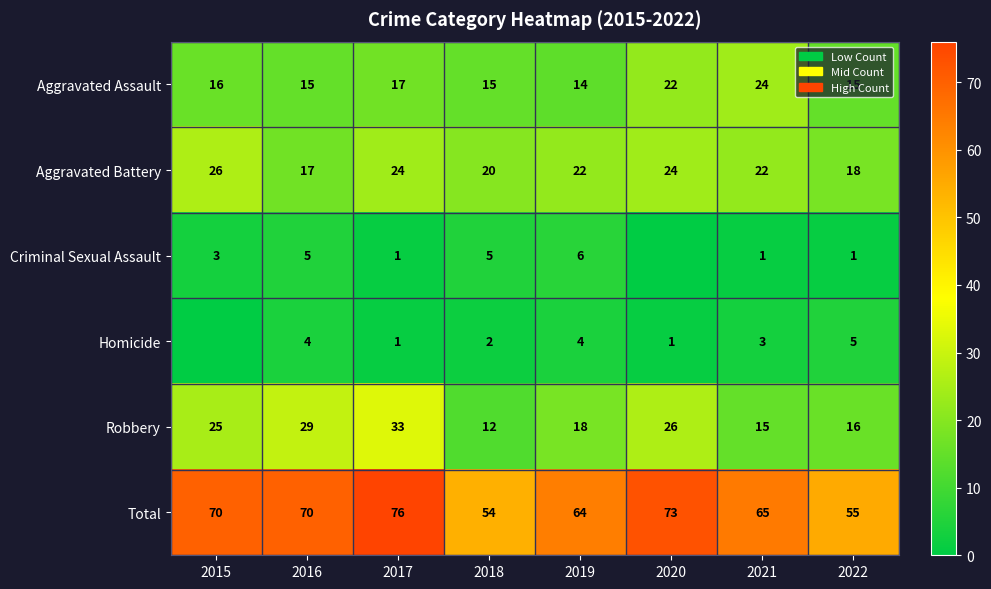

Is the value of Homicide at 2018 greater than the value of Aggravated Battery at 2020?

No